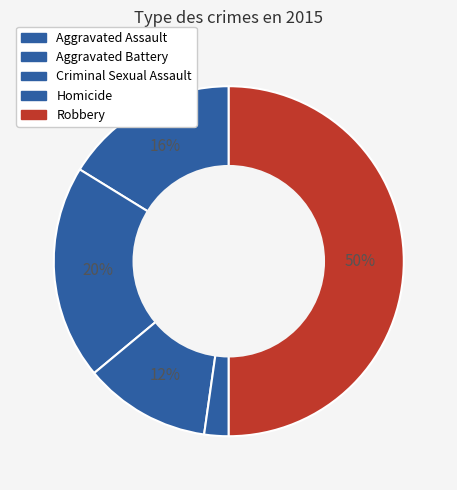

To the nearest percent, what is the difference between the Aggravated Battery and Homicide slice percentages?

18%